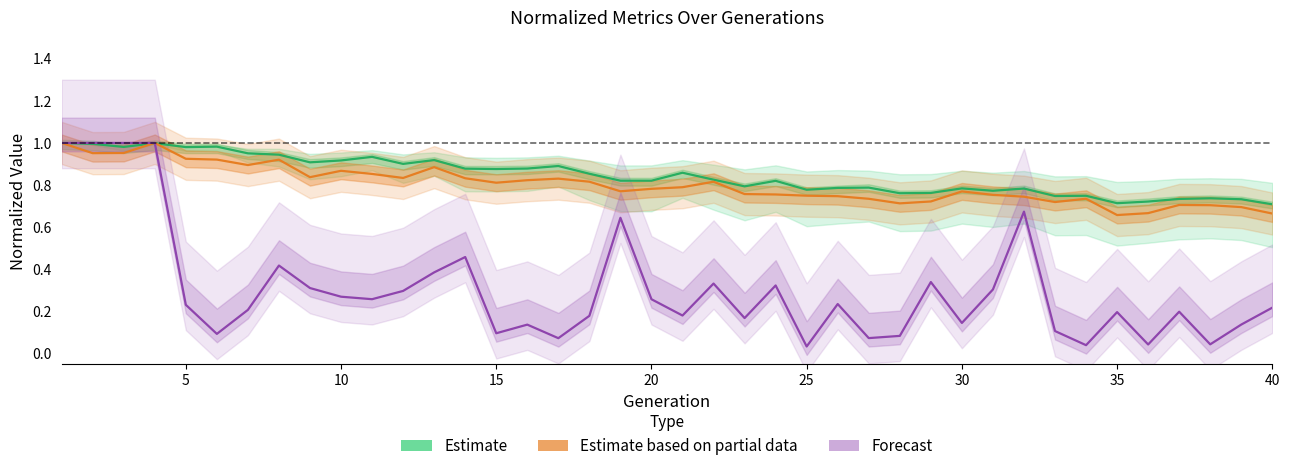

How many interior local peaks does the Estimate based on partial data series have?

9